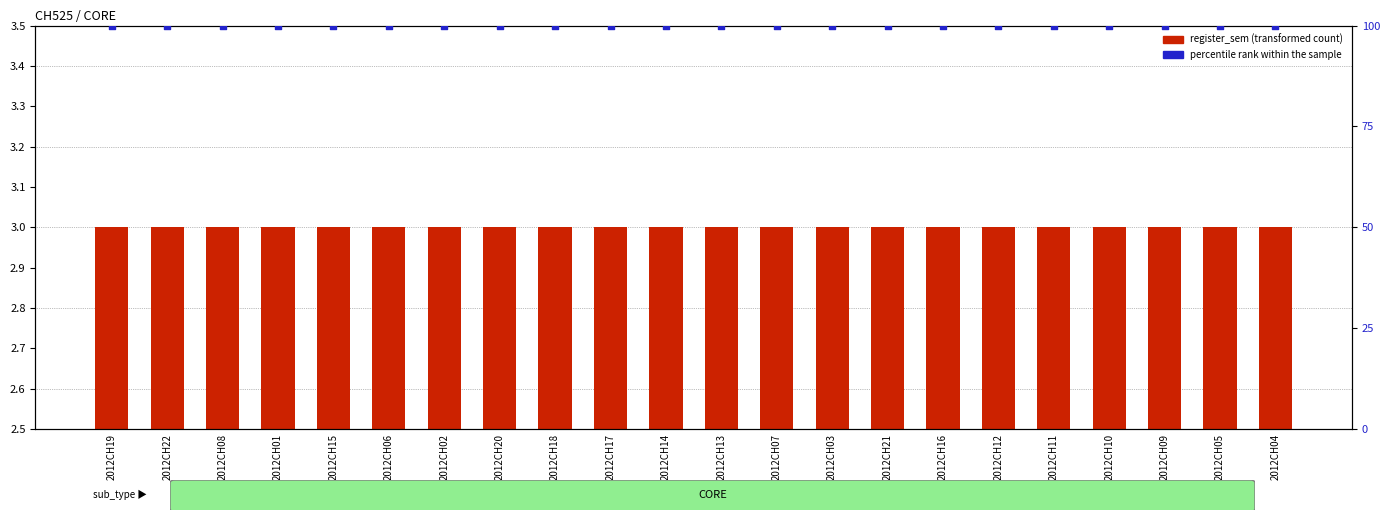

What is the total value across all series at 2012CH14?

103